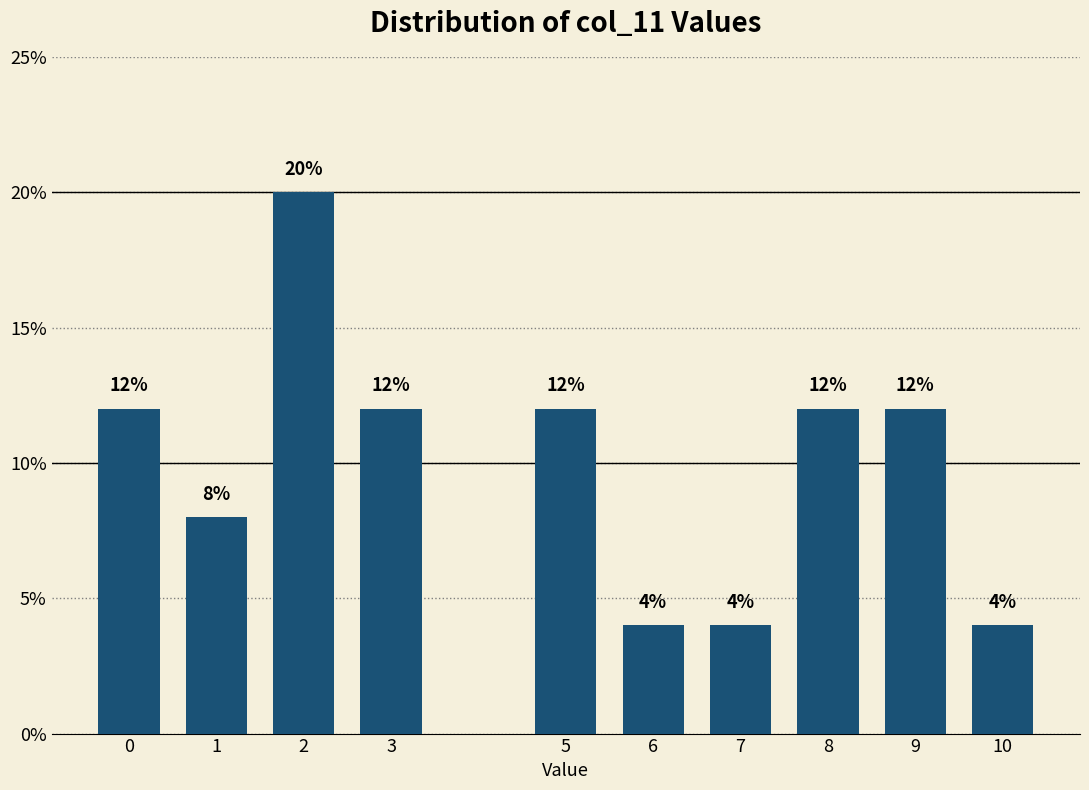

Reading left to right, list all the values displayed in this chart.

0=12	1=8	2=20	3=12	5=12	6=4	7=4	8=12	9=12	10=4